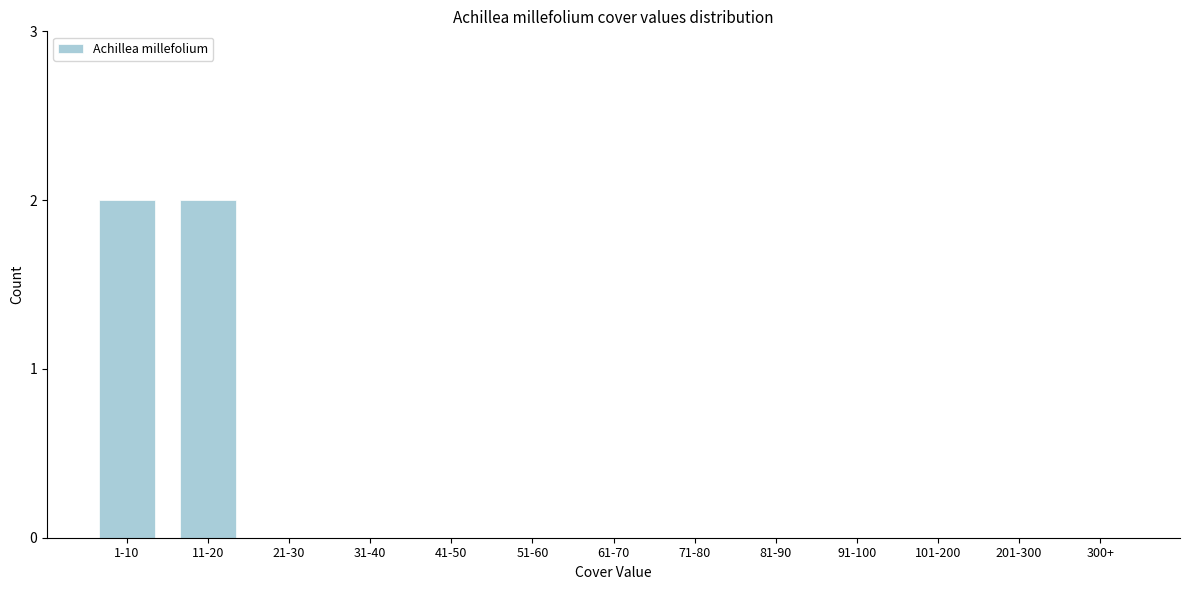

Reading left to right, what are all the values shown in this chart?

1-10=2	11-20=2	21-30=0	31-40=0	41-50=0	51-60=0	61-70=0	71-80=0	81-90=0	91-100=0	101-200=0	201-300=0	300+=0